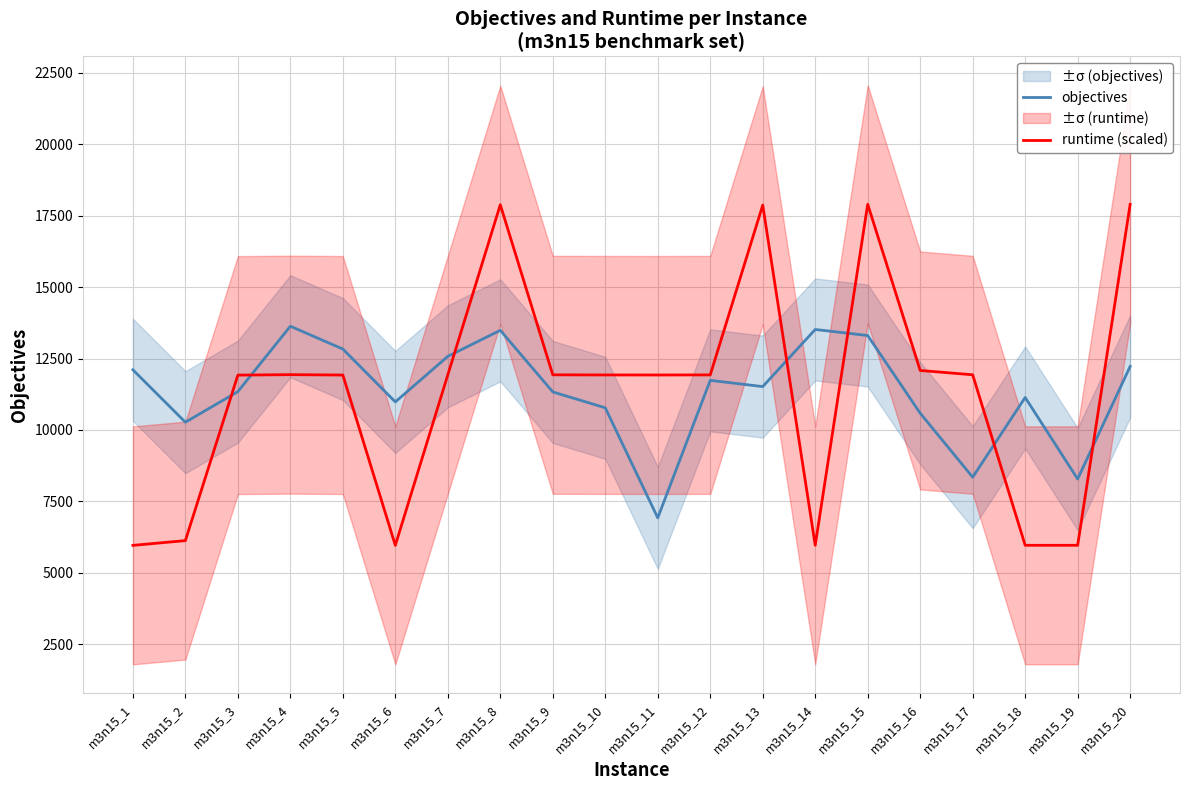

What are all the series names shown in the legend?

objectives, runtime (scaled)